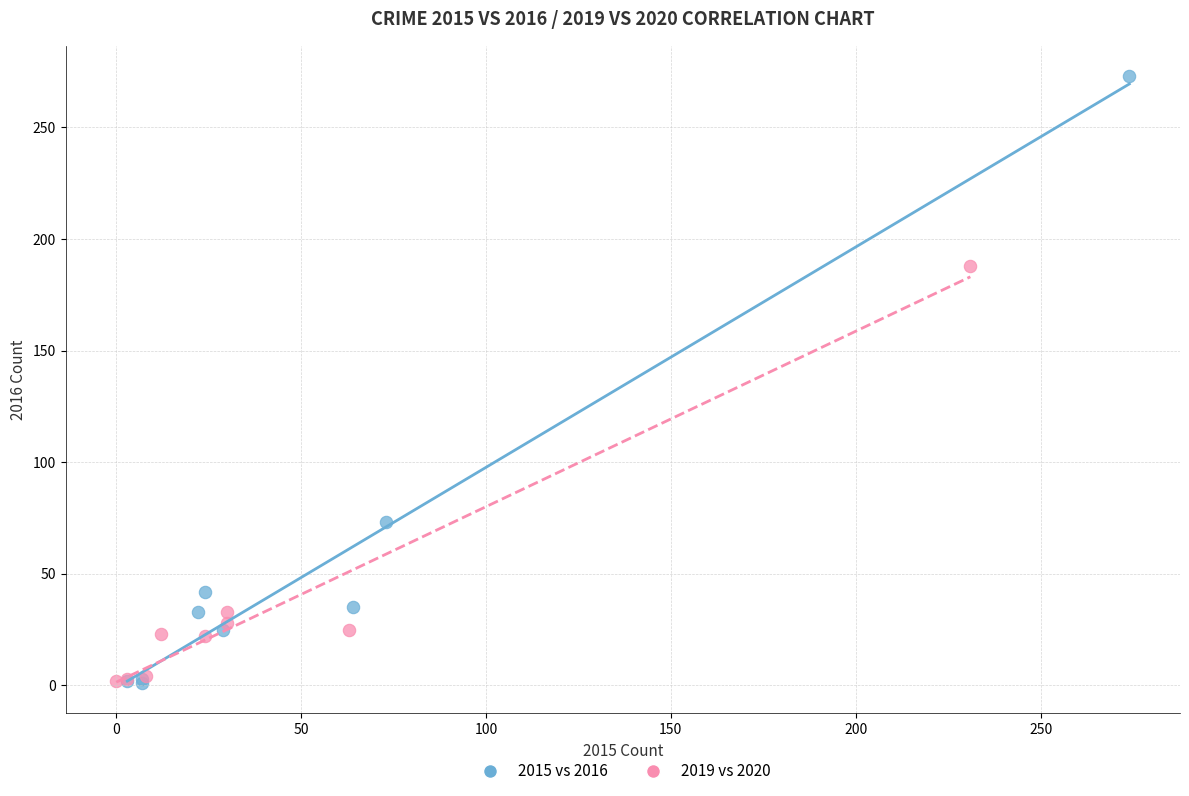

Which series reaches the maximum Y coordinate?

2015 vs 2016